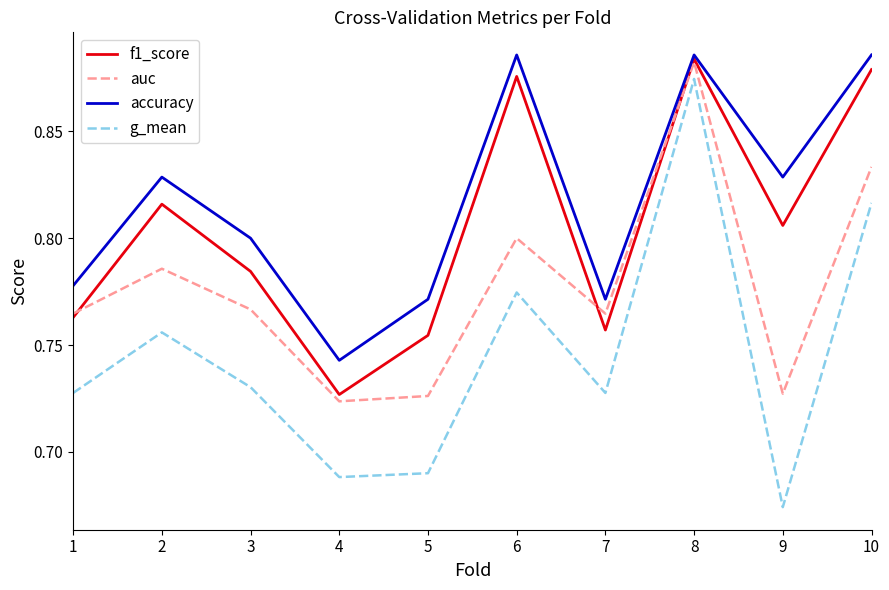

What are all the series names shown in the legend?

f1_score, auc, accuracy, g_mean